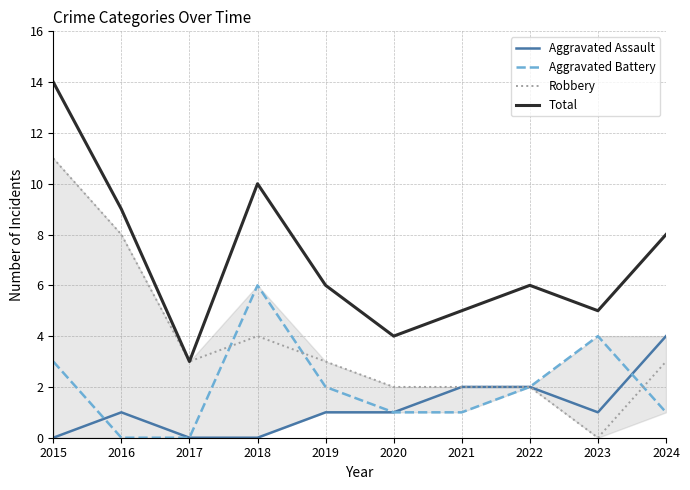

How many lines are shown in the chart?

4